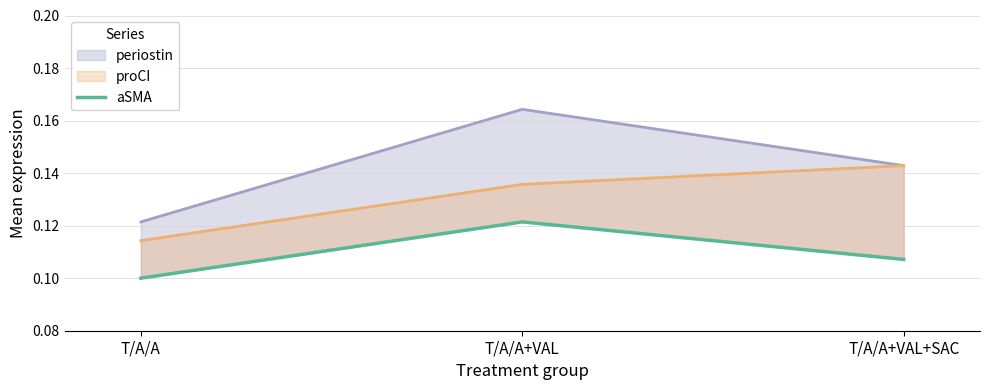

What is the value of the 1st point from the left?

0.1